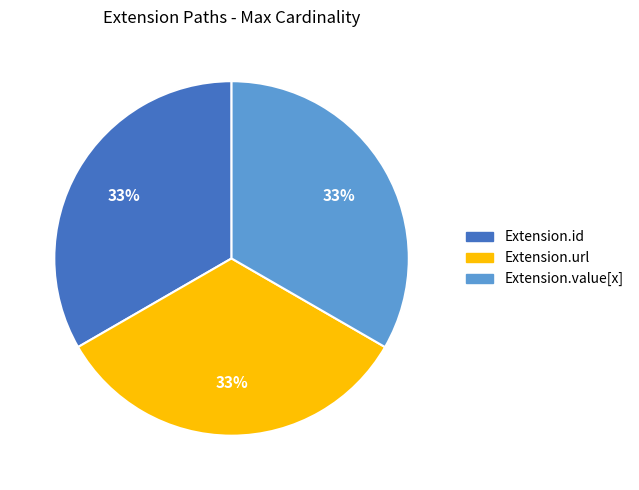

How many segments does this pie chart have?

3